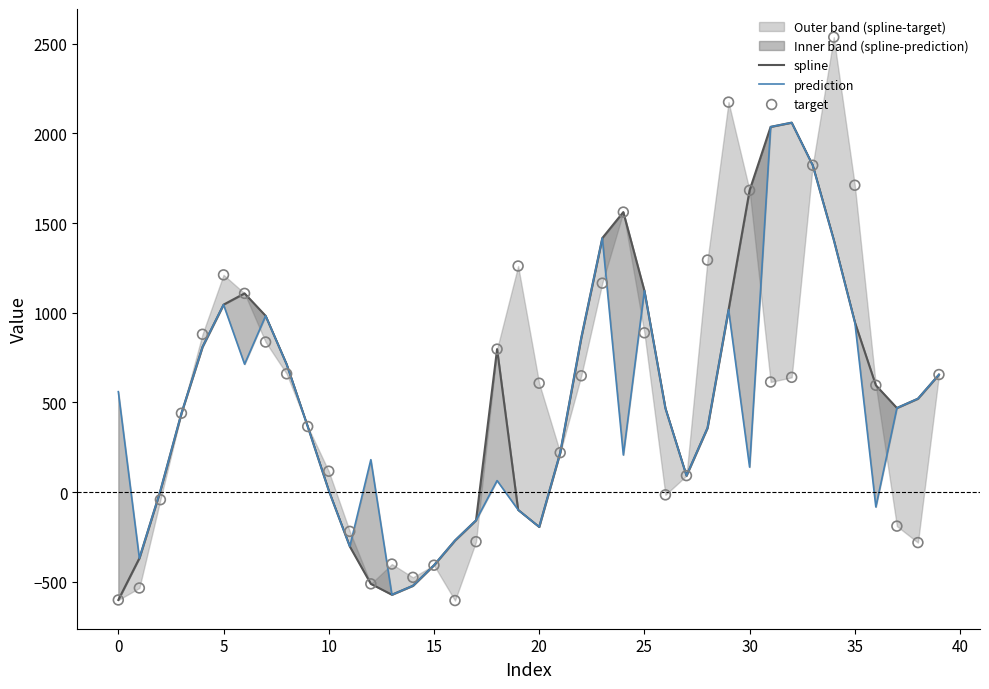

Is the value of spline at 37 greater than the value of target at 36?

No